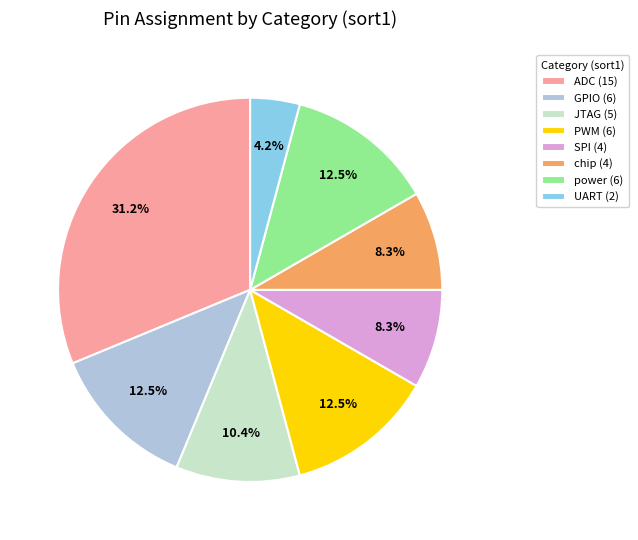

Does any single category account for the majority?

No